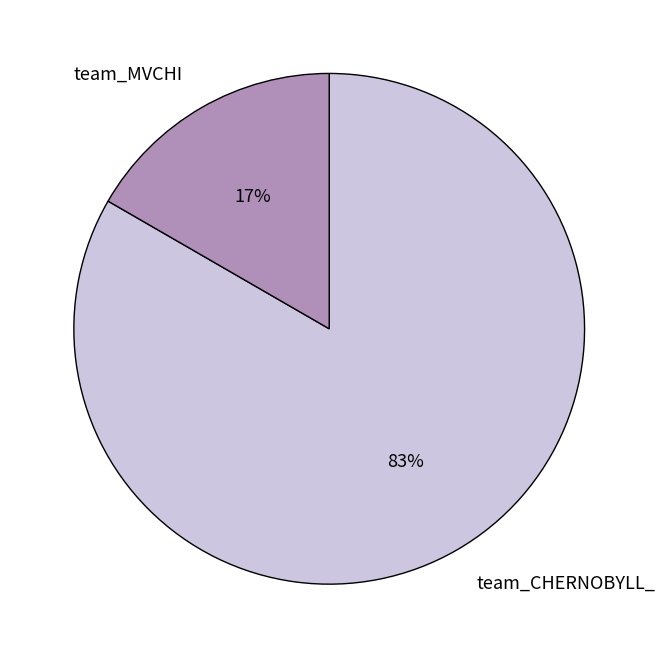

Do team_CHERNOBYLL_ and team_MVCHI together represent more than half of the pie?

Yes